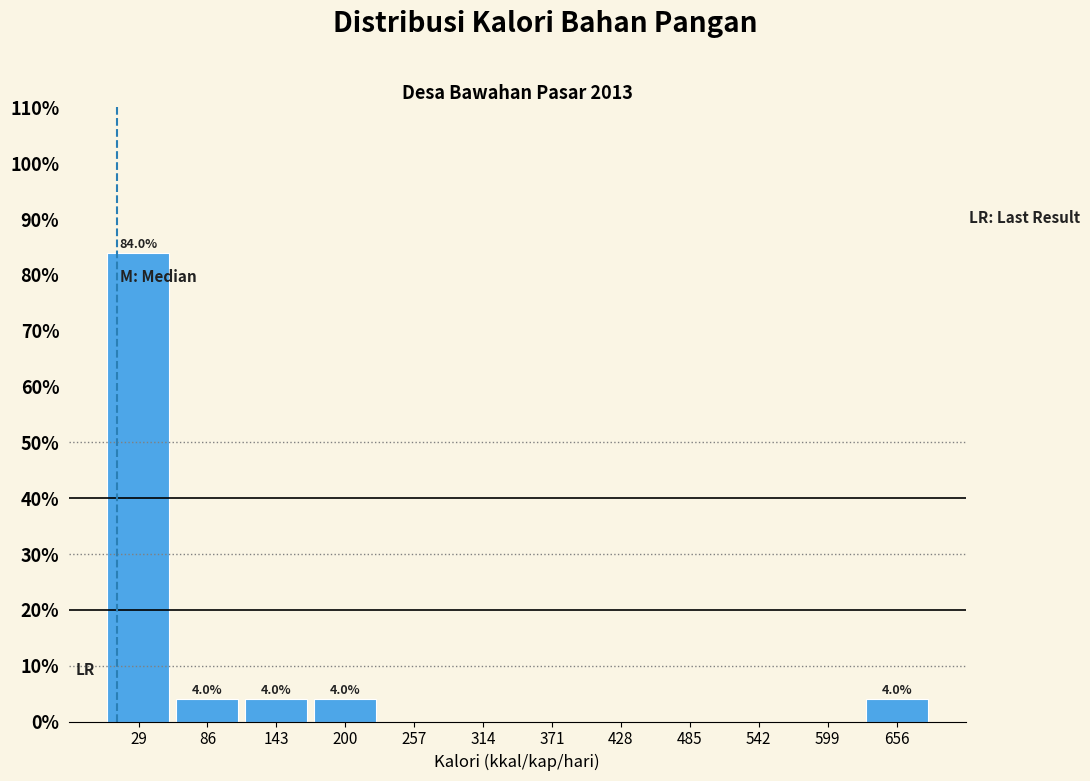

Over which range of the x-axis is the bar tallest?

0 to 60